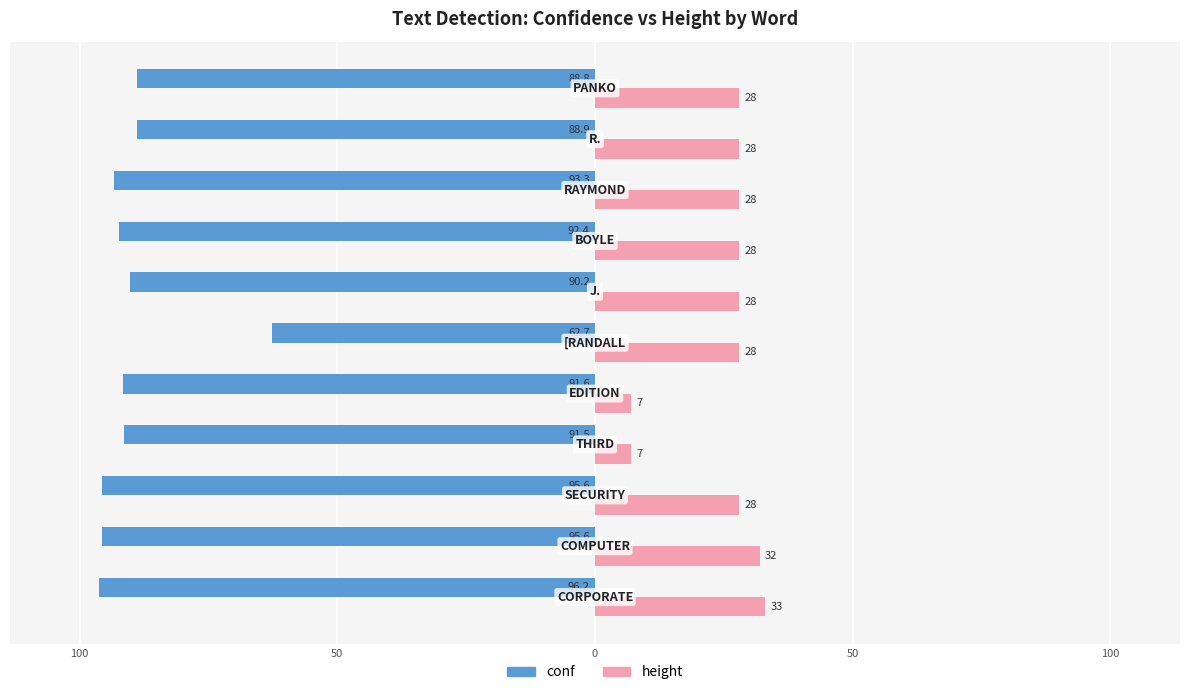

What are all the series names shown in the legend?

conf, height